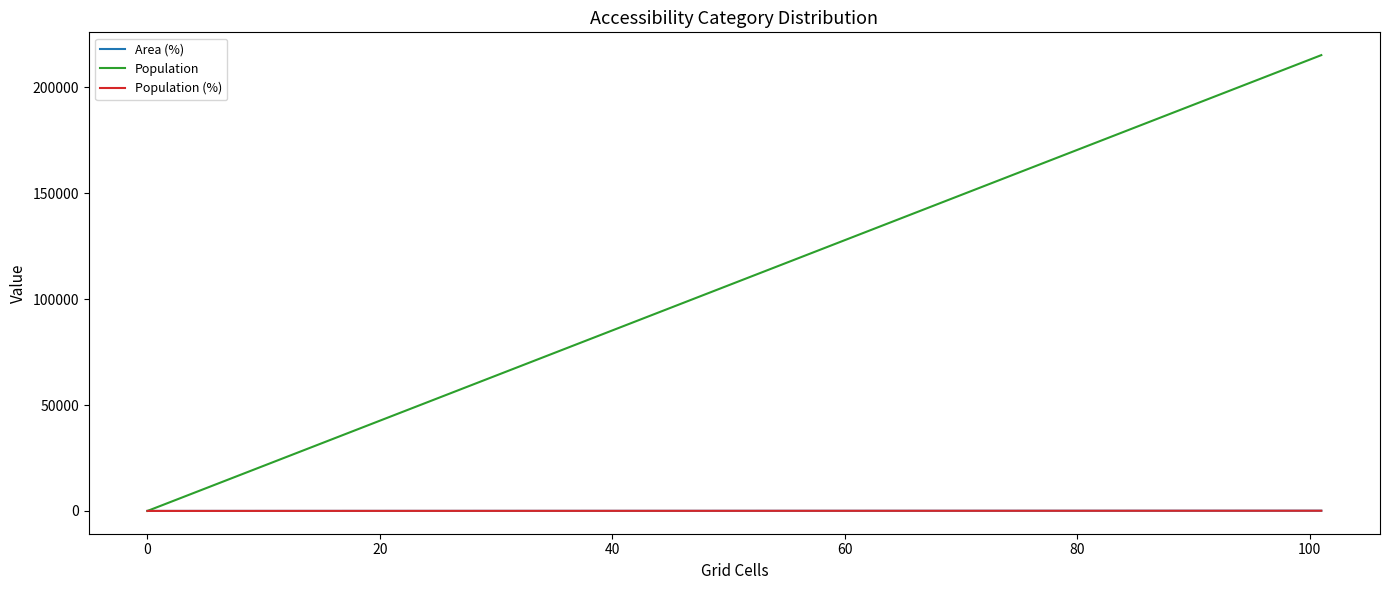

What is the difference between the maximum and minimum values in the Population (%) series?

100